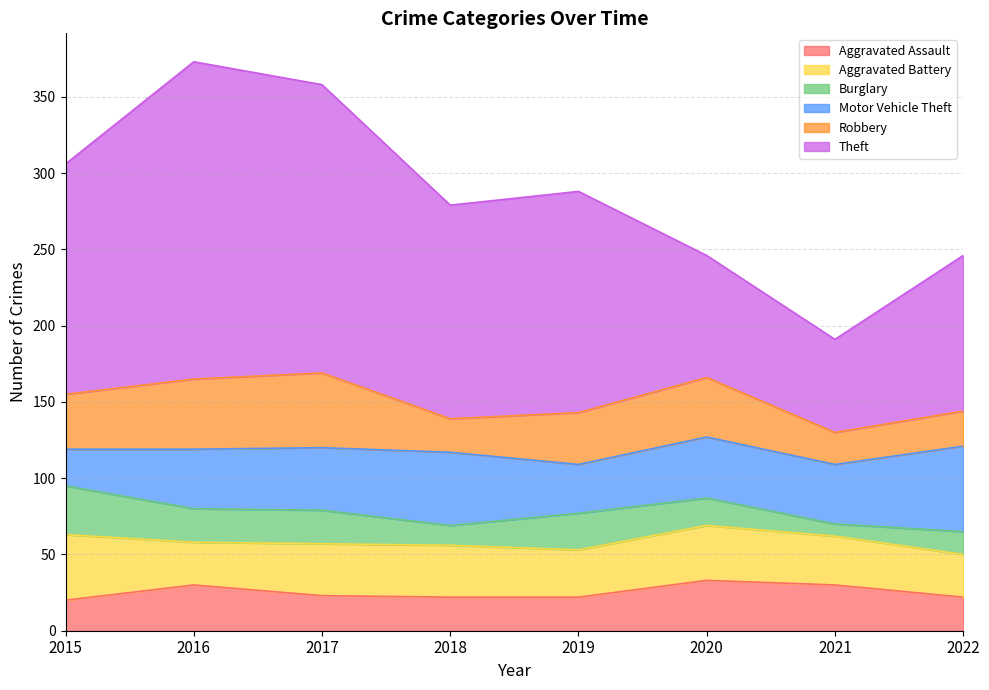

How many intersections are there between Motor Vehicle Theft and Robbery?

3